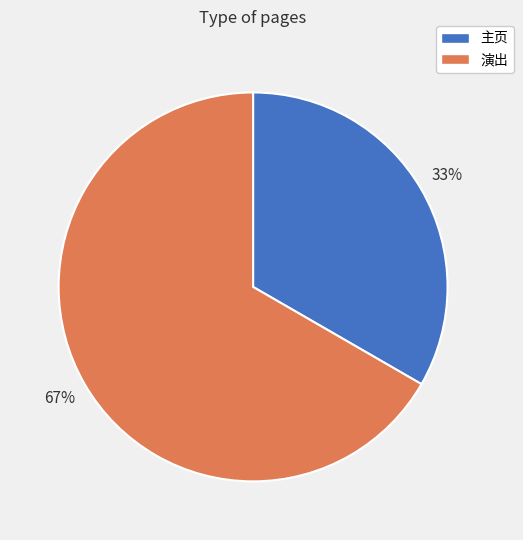

Combined, do 主页 and 演出 account for over 50%?

Yes